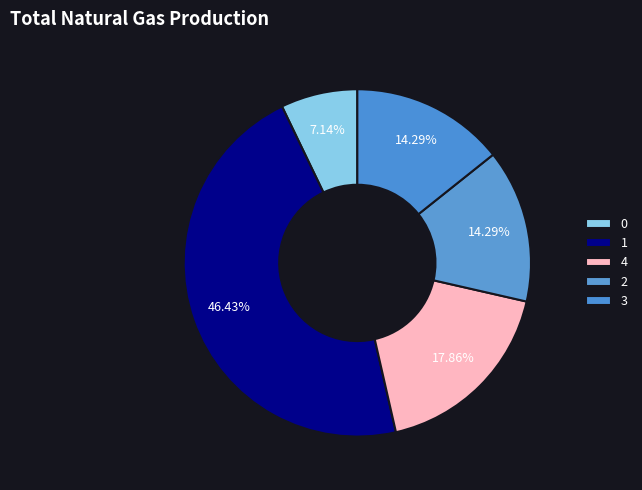

How many slices are in this pie chart?

5